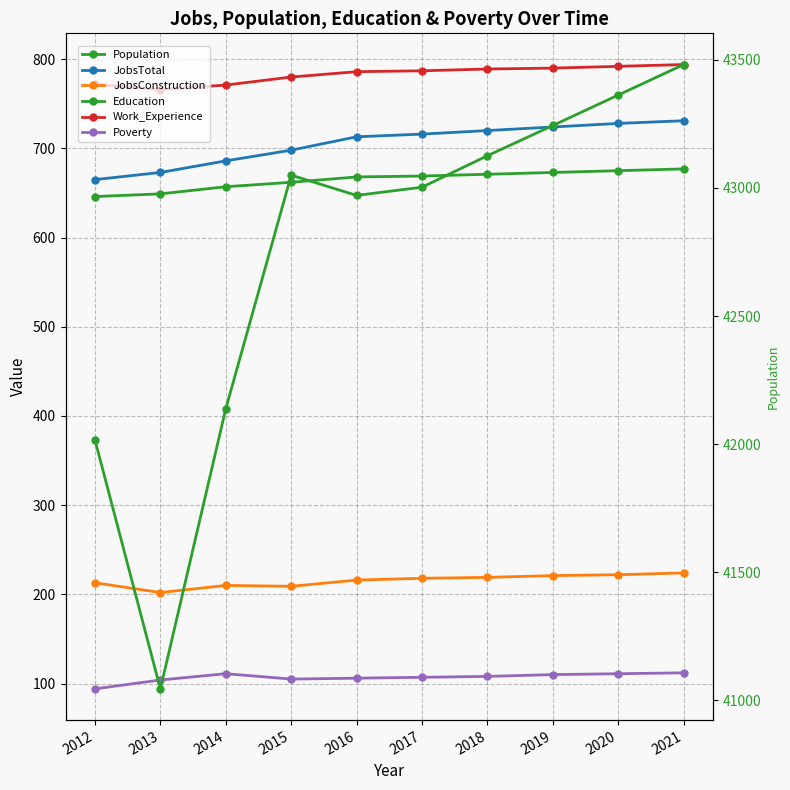

How many data points in Population are less than 43050?

5